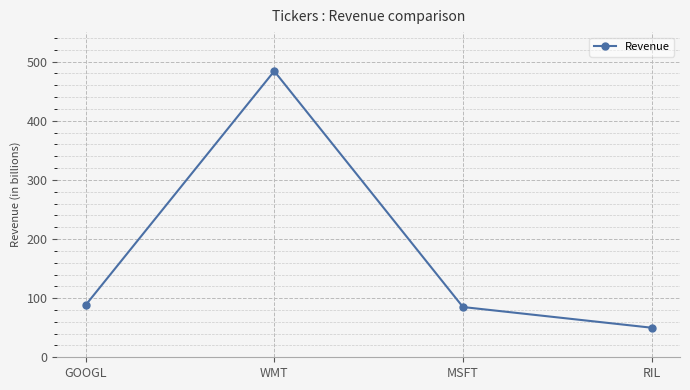

What is the approximate value at GOOGL?

88